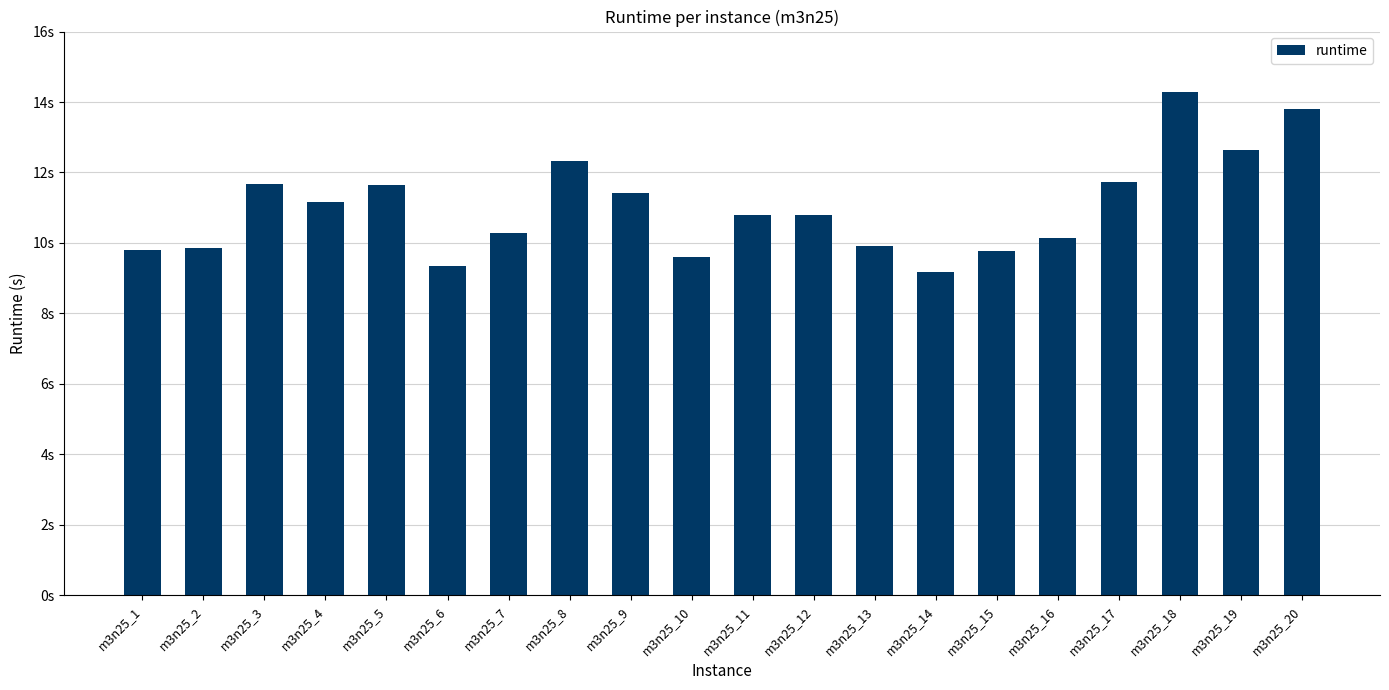

What value does the data have at m3n25_5?

11.6